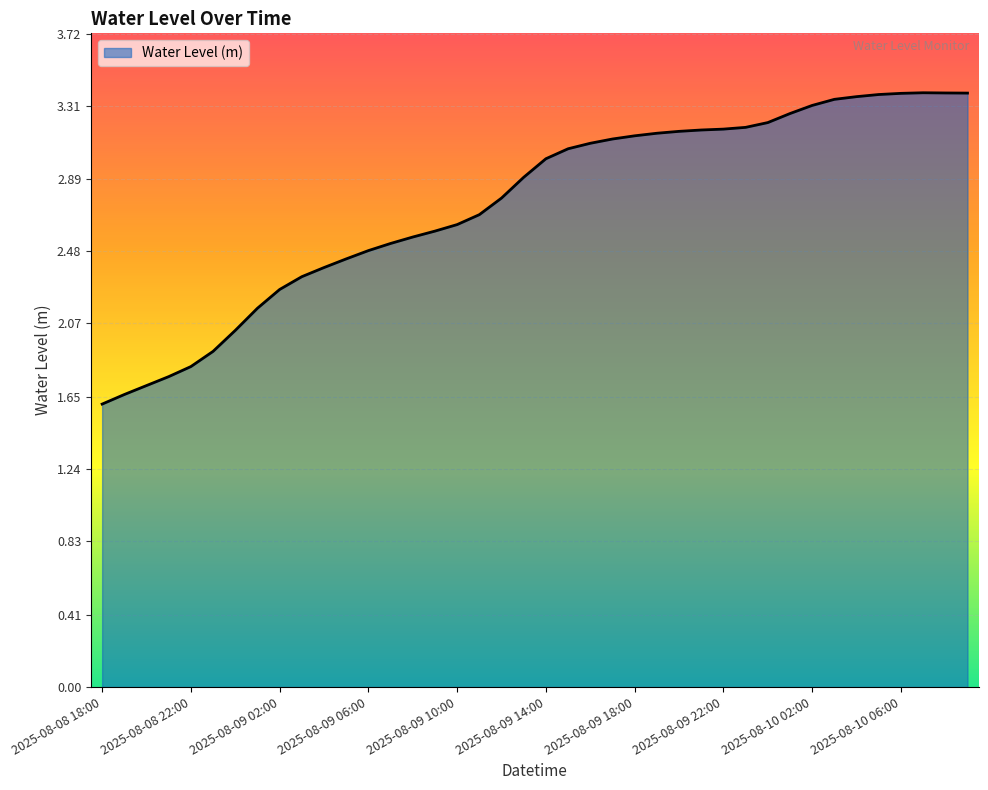

What is the minimum value shown in the chart?

1.6